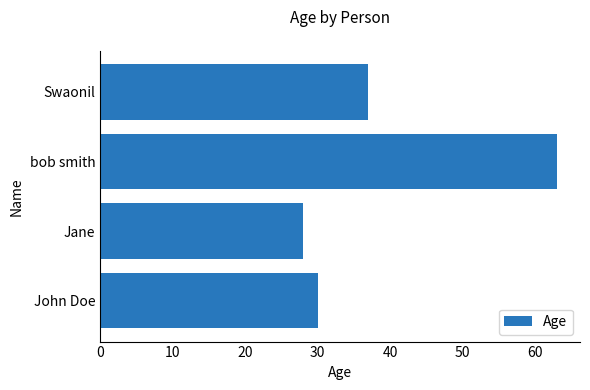

What is the average value?

40